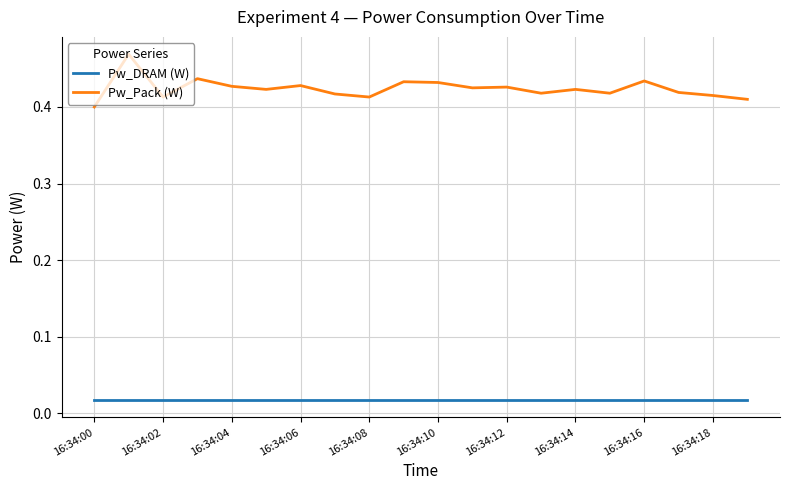

Rank the series by their average value, from lowest to highest.

Pw_DRAM (W), Pw_Pack (W)